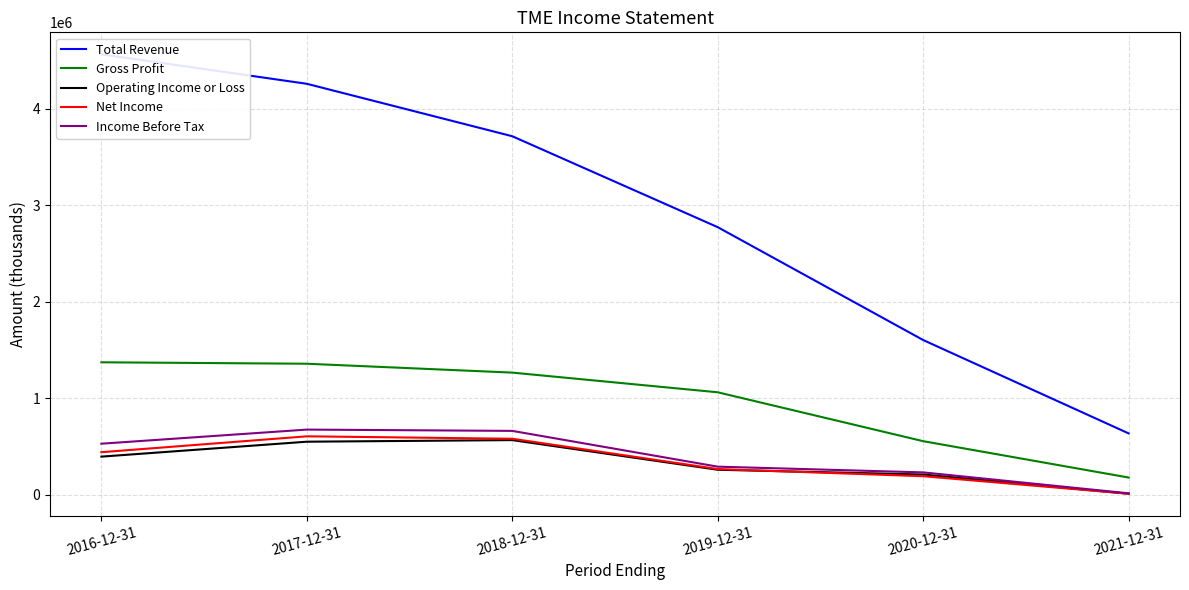

The Operating Income or Loss series shows 211200 at 2020-12-31. True or false?

True